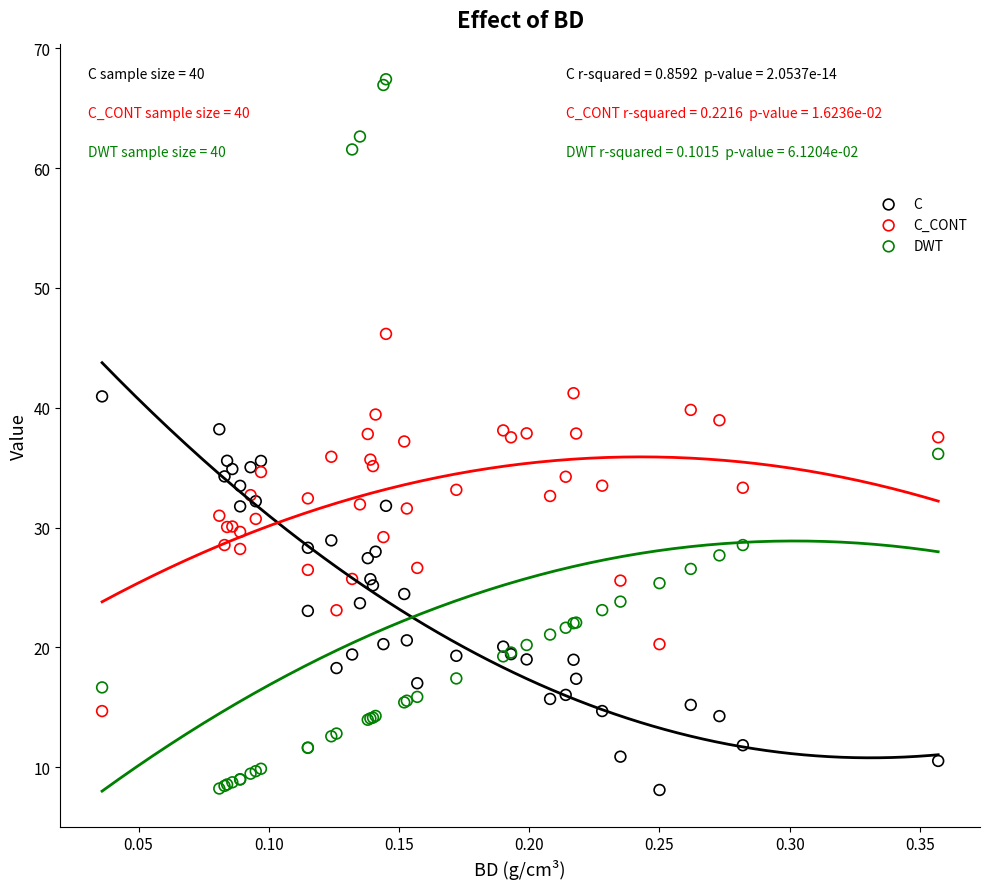

Which series has the widest spread of Y values?

DWT